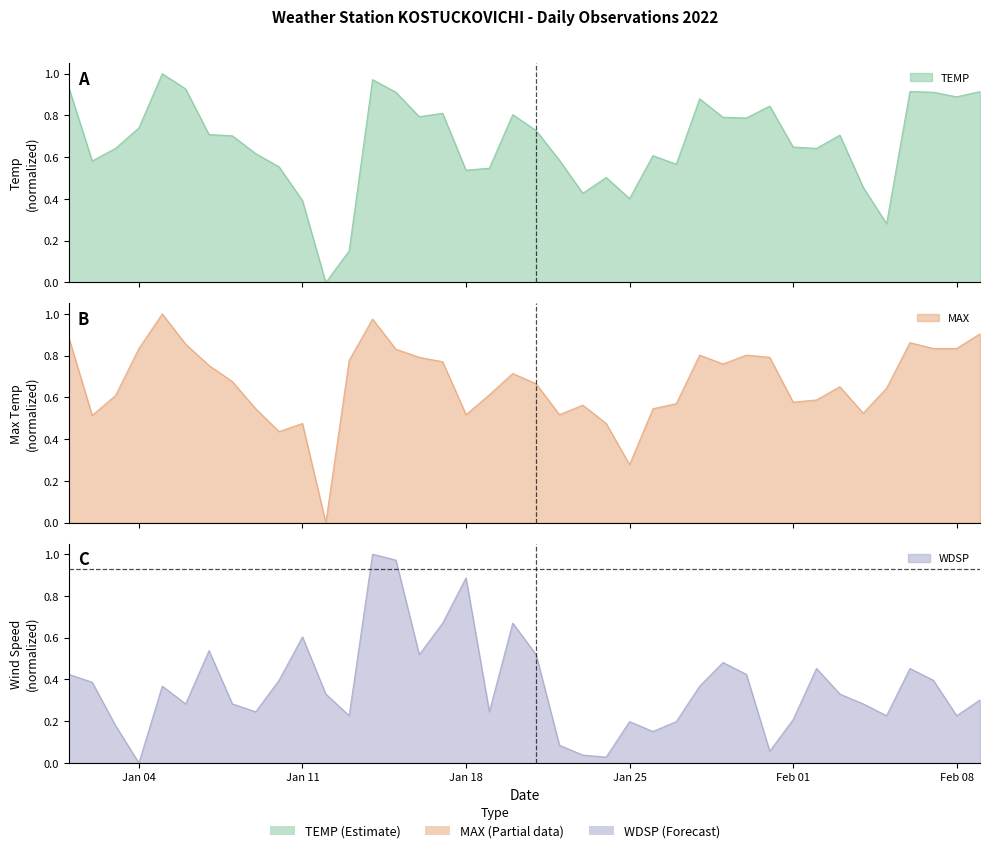

At which category does the chart reach its minimum across all series?

2022-01-12